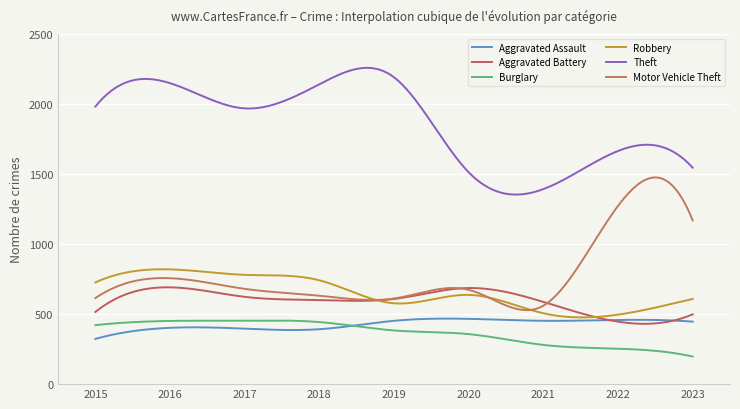

True or false: Robbery and Theft cross at least once.

False